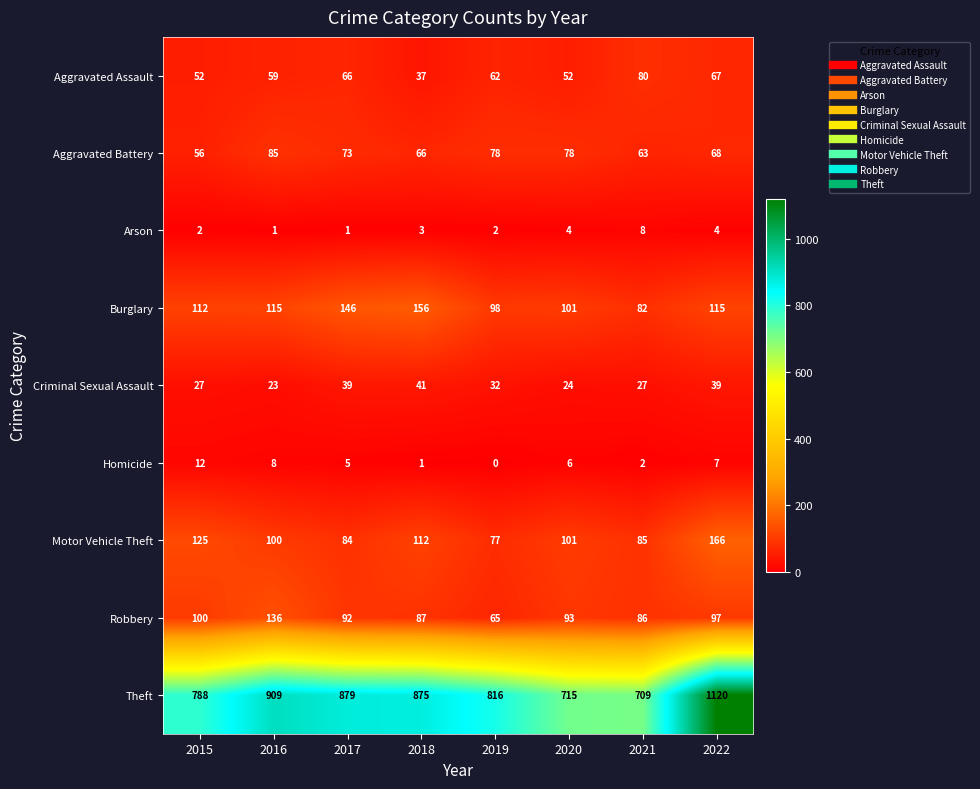

At which label does Homicide first exceed 6?

2015